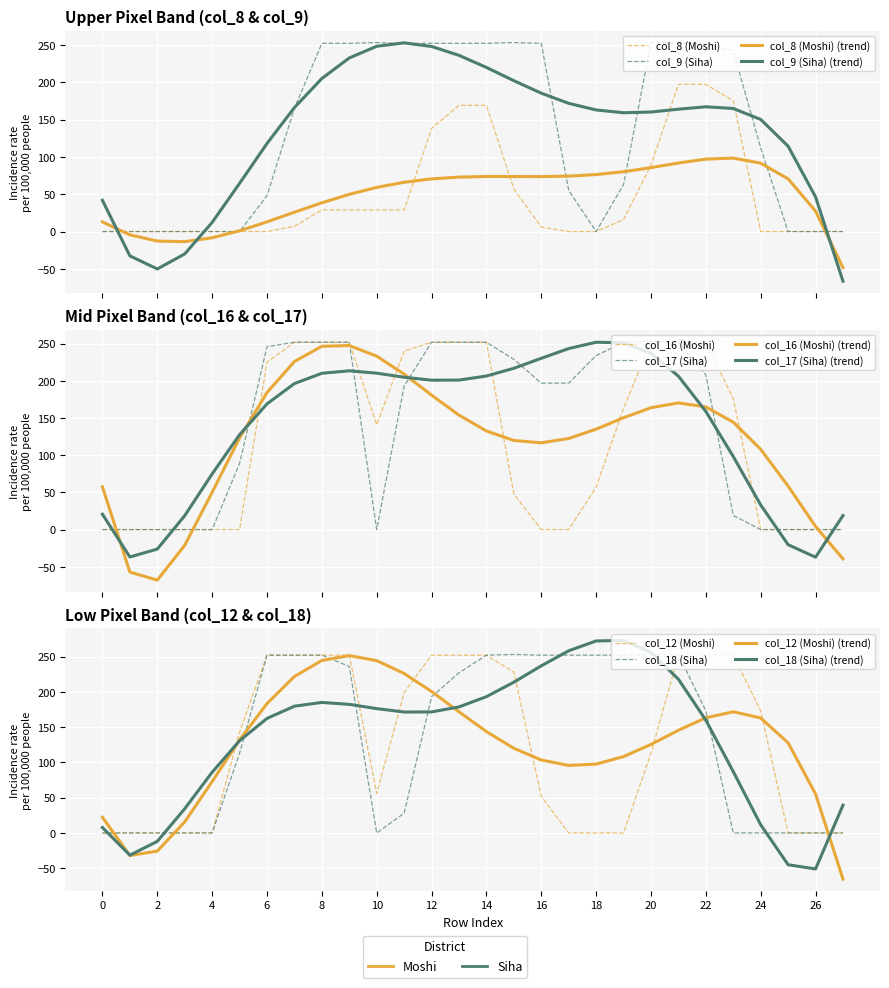

What is the average value of the col_8 series?

48